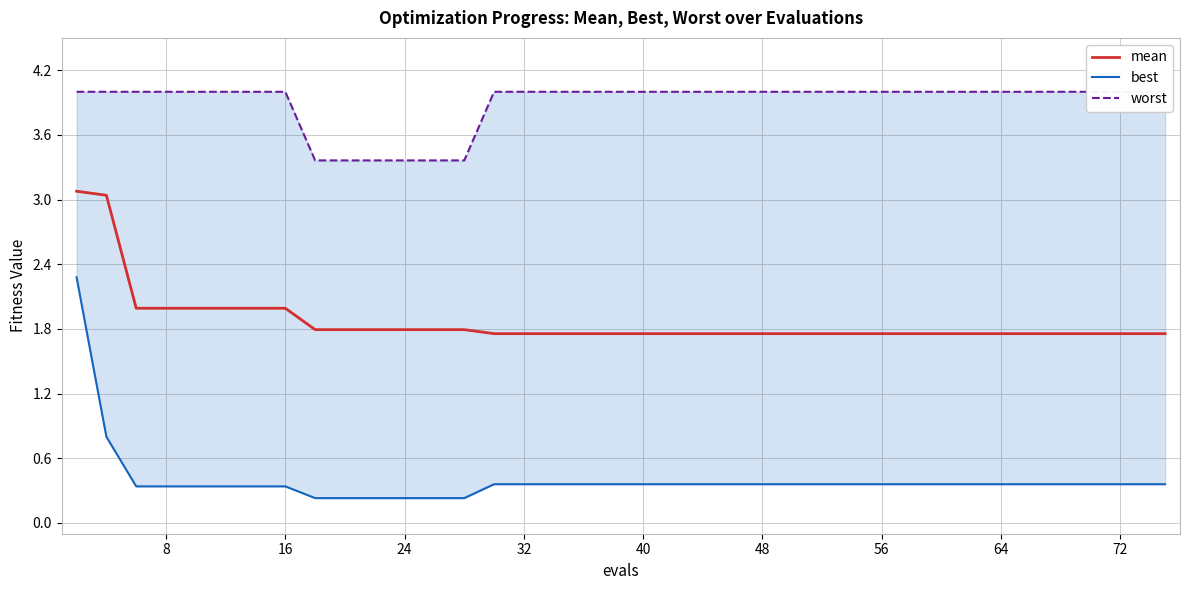

What is the maximum value for mean?

3.1